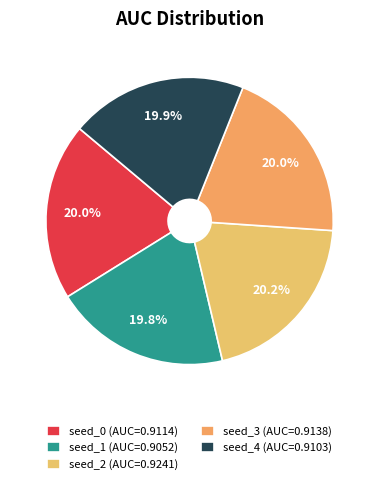

Does seed_4 represent more than half of the total?

No